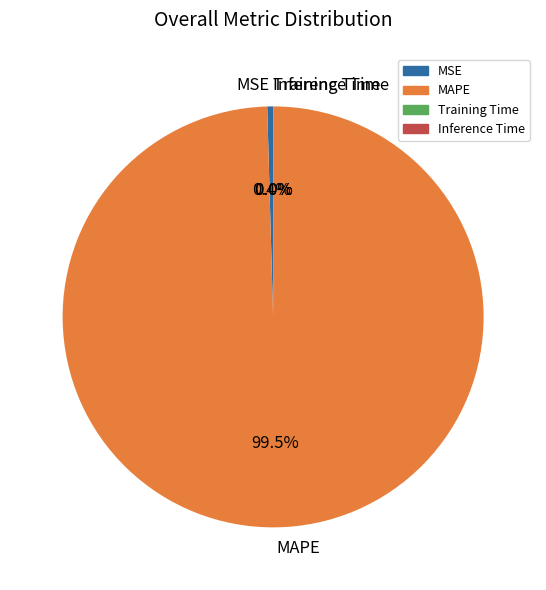

Is MAPE the majority of the pie?

Yes